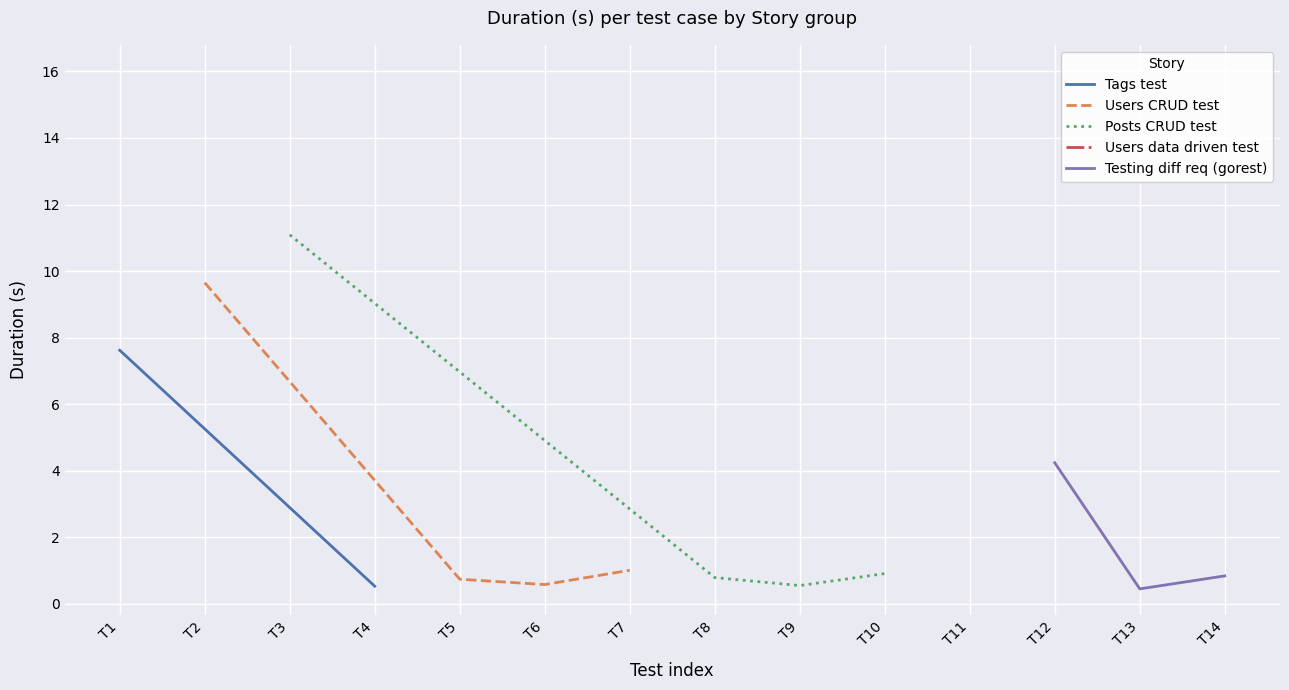

Where does the Users CRUD test series first go above 1?

T2